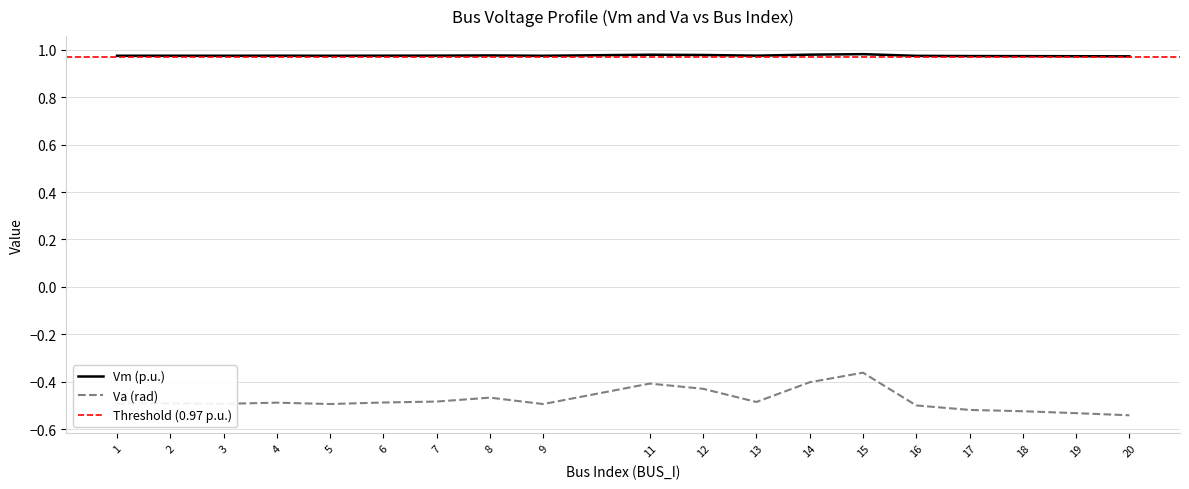

At which category does Va reach its first local valley?

3